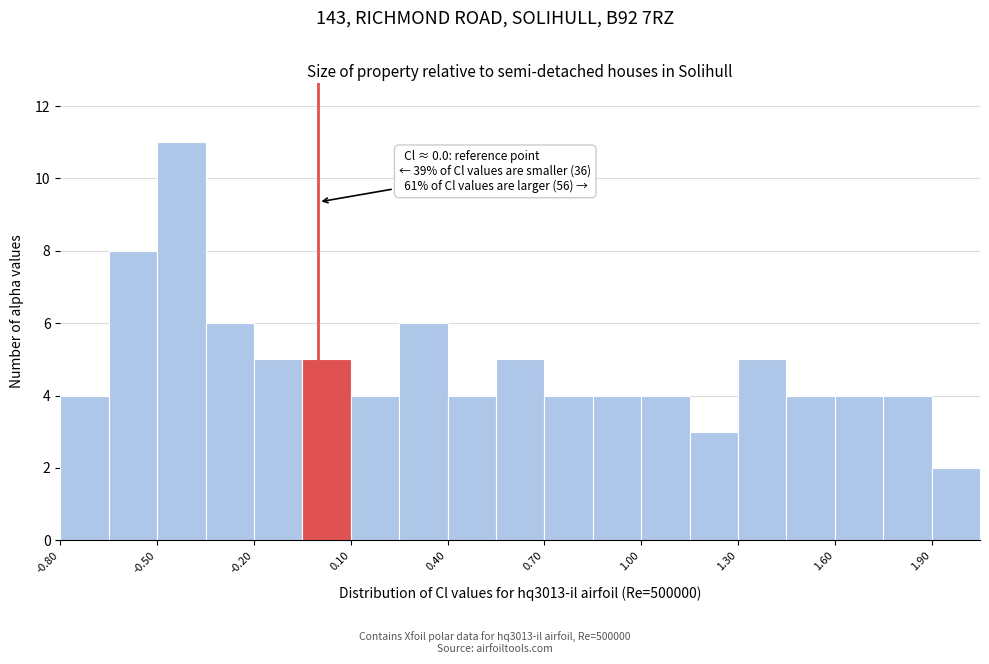

Around what value on the x-axis is the tallest bar? Give the approximate position of its centre, as read against the axis.

-0.40